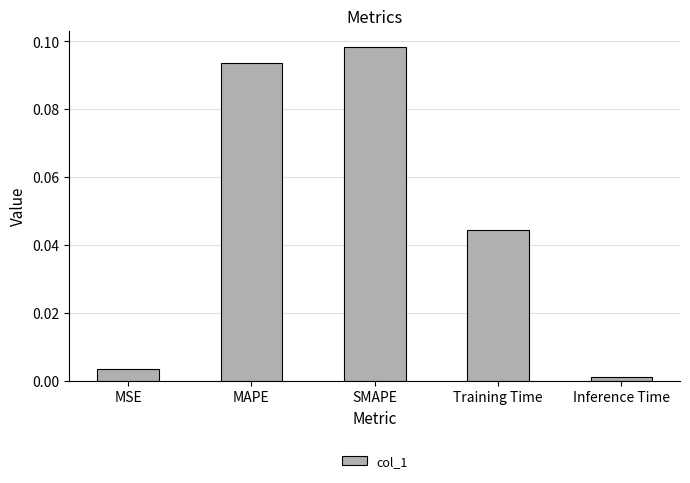

Does the chart contain stacked bars?

No